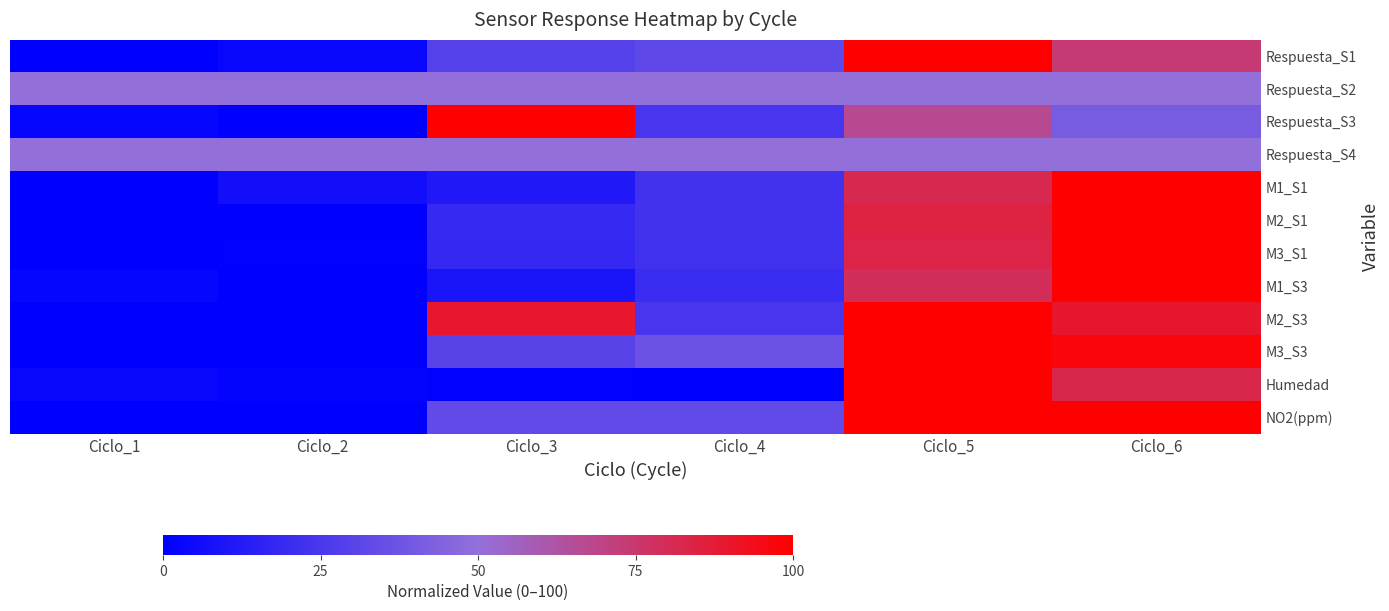

Count the number of categories in the chart.

6